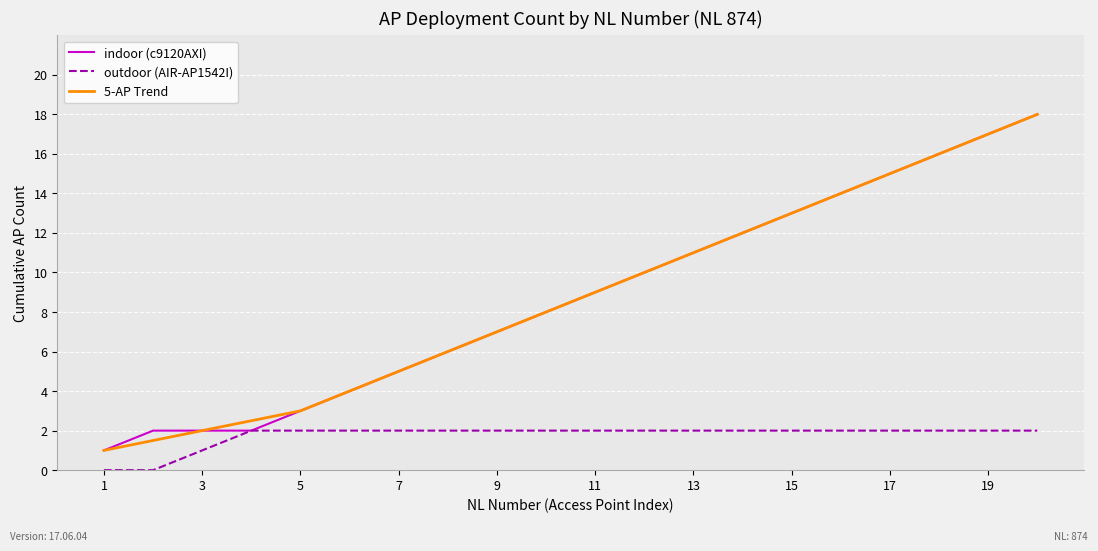

True or false: 5-AP Trend and outdoor (AIR-AP1542I) intersect in this chart.

False